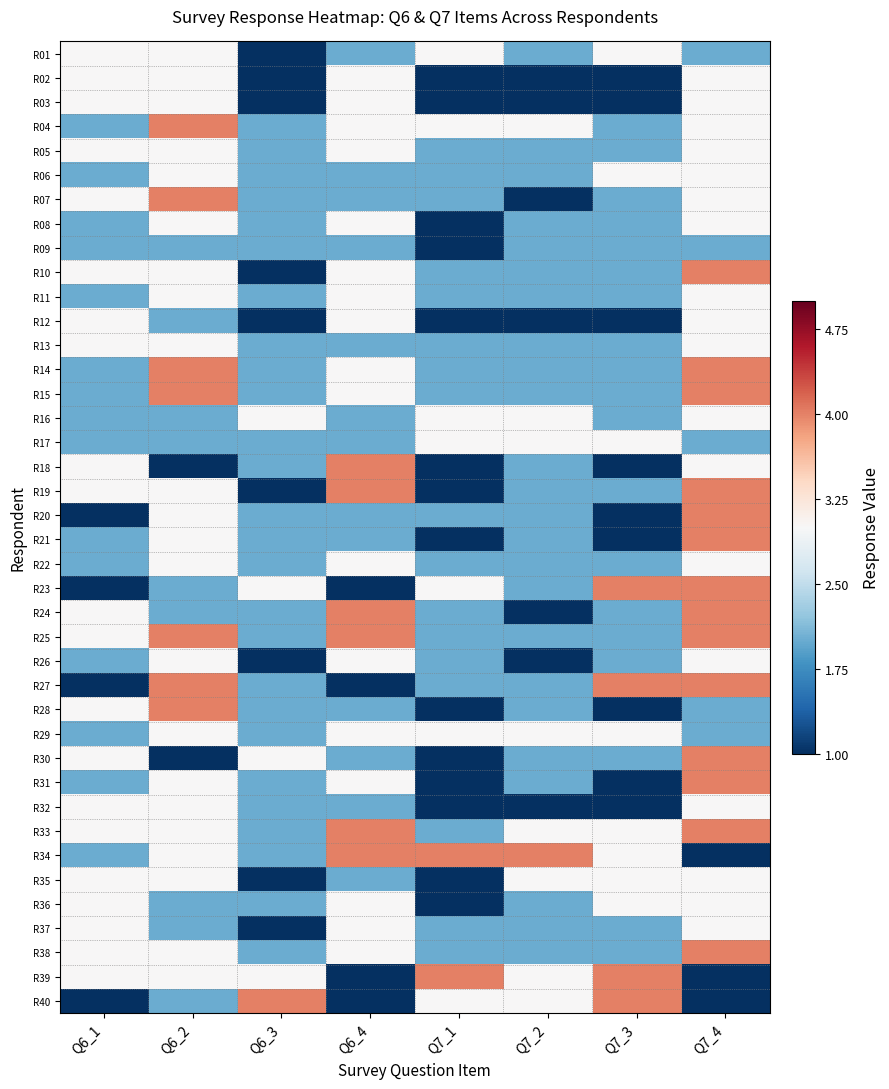

Rank the series by their maximum value, from lowest to highest.

R09, R01, R02, R03, R05, R06, R08, R11, R12, R13, R16, R17, R22, R26, R29, R32, R35, R36, R37, R04, R07, R10, R14, R15, R18, R19, R20, R21, R23, R24, R25, R27, R28, R30, R31, R33, R34, R38, R39, R40